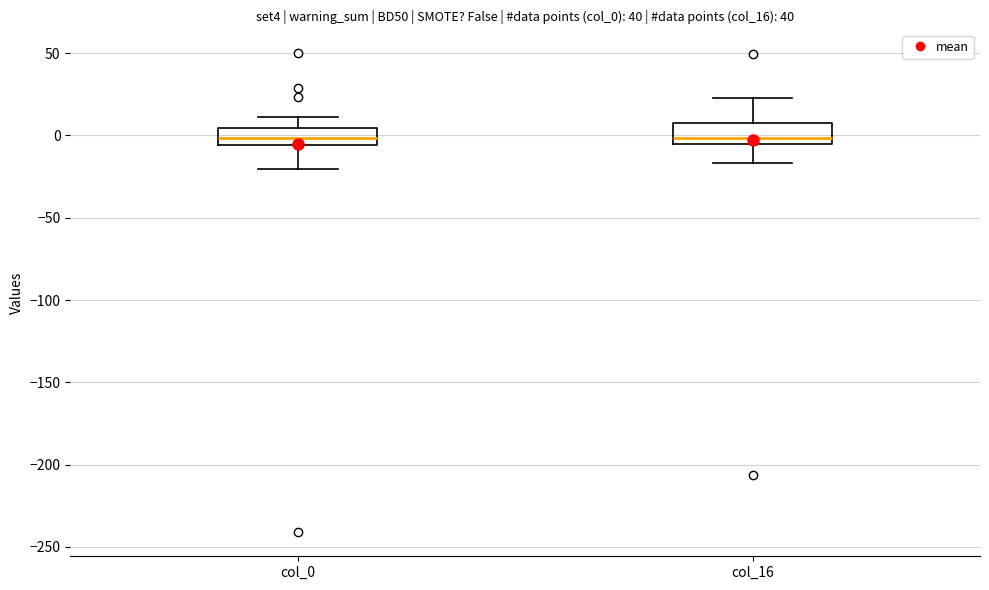

Where does the lower whisker of the box for col_0 end on the y-axis? The values are not printed on the chart, so give them approximately, as read against the axis.

-20